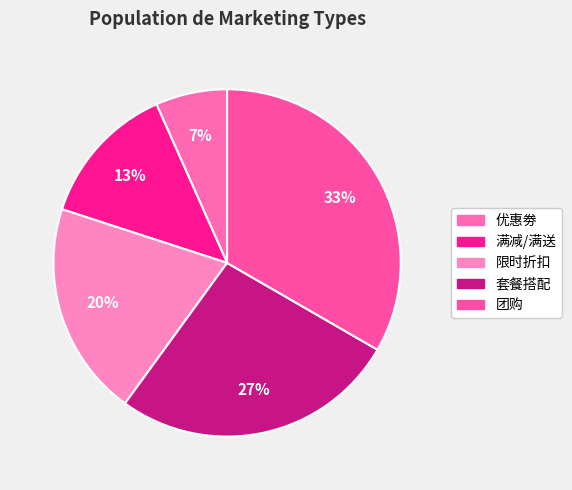

Approximately how many times larger is the value at 团购 compared to 满减/满送?

2.5